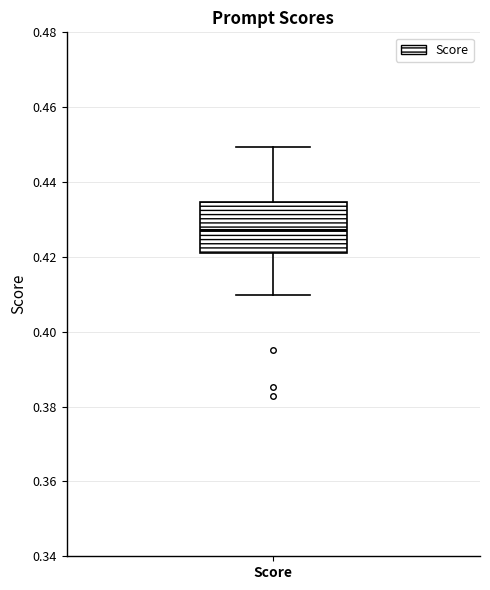

Transcribe this box plot: give where the median line is, the range the box spans, and where the two whiskers end, as read against the y-axis. The values are not printed on the chart, so give them approximately, as read against the axis.

median 0.428, box 0.420 to 0.434, whiskers 0.410 to 0.450